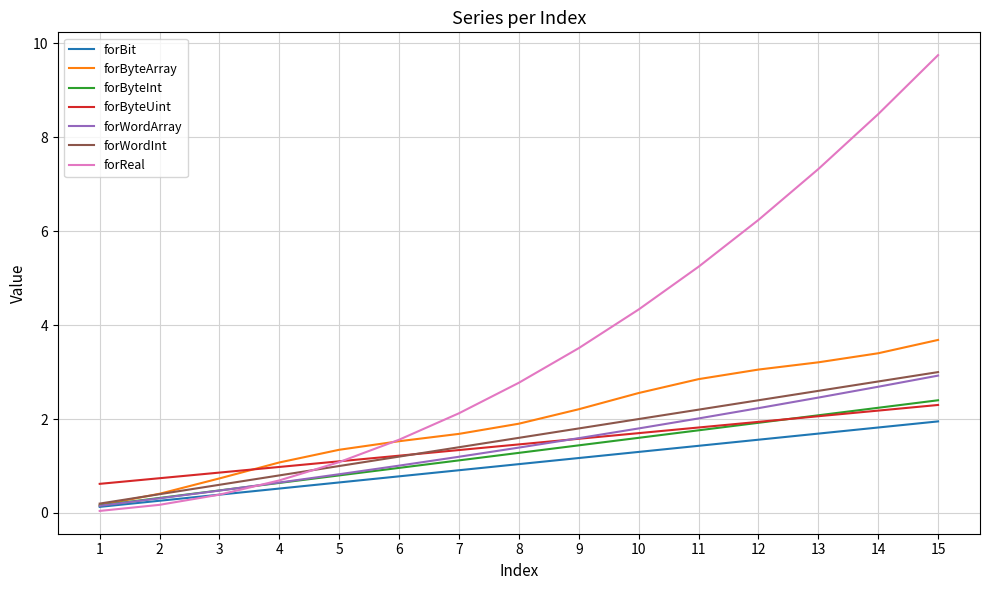

What are all the series names shown in the legend?

forBit, forByteArray, forByteInt, forByteUint, forWordArray, forWordInt, forReal